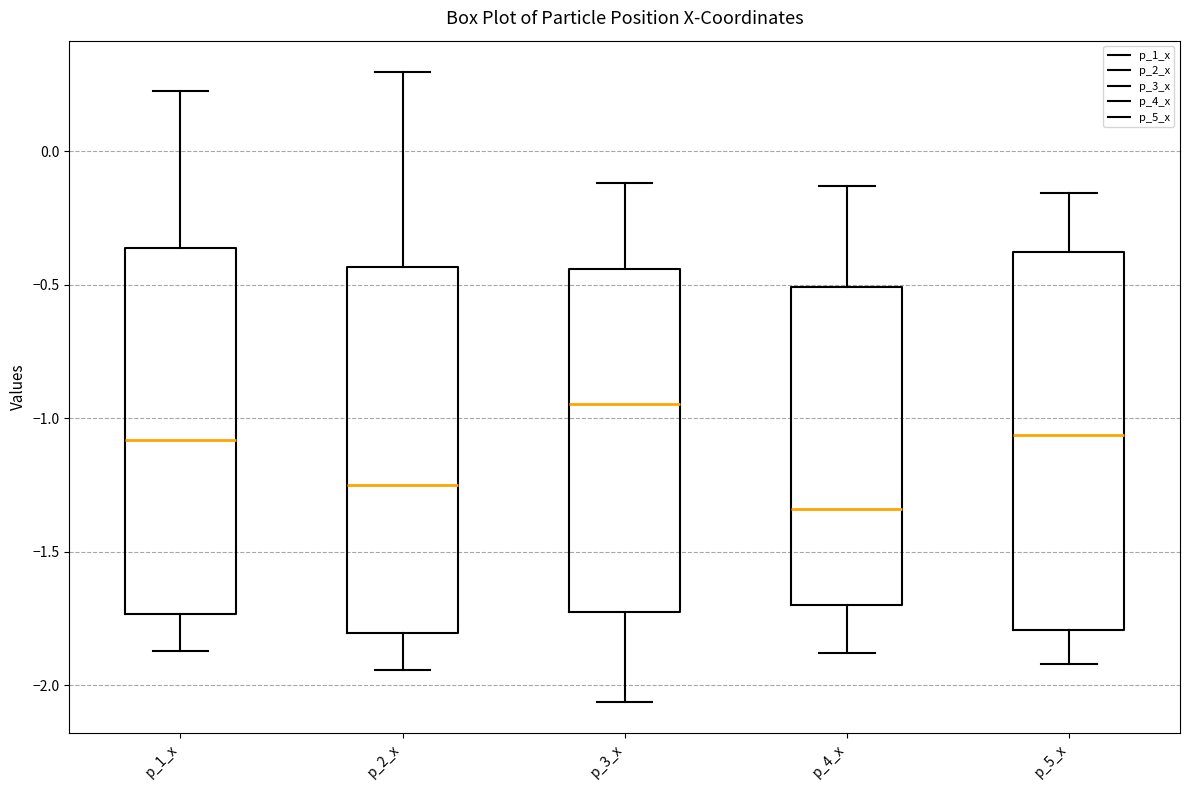

Reading left to right, transcribe this box plot: for each box, give where its median line is, the range the box spans, and where its two whiskers end, as read against the y-axis. The values are not printed on the chart, so give them approximately, as read against the axis.

p_1_x: median -1.10, box -1.75 to -0.35, whiskers -1.85 to 0.25
p_2_x: median -1.25, box -1.80 to -0.45, whiskers -1.95 to 0.30
p_3_x: median -0.95, box -1.75 to -0.45, whiskers -2.05 to -0.10
p_4_x: median -1.35, box -1.70 to -0.50, whiskers -1.90 to -0.15
p_5_x: median -1.05, box -1.80 to -0.40, whiskers -1.90 to -0.15